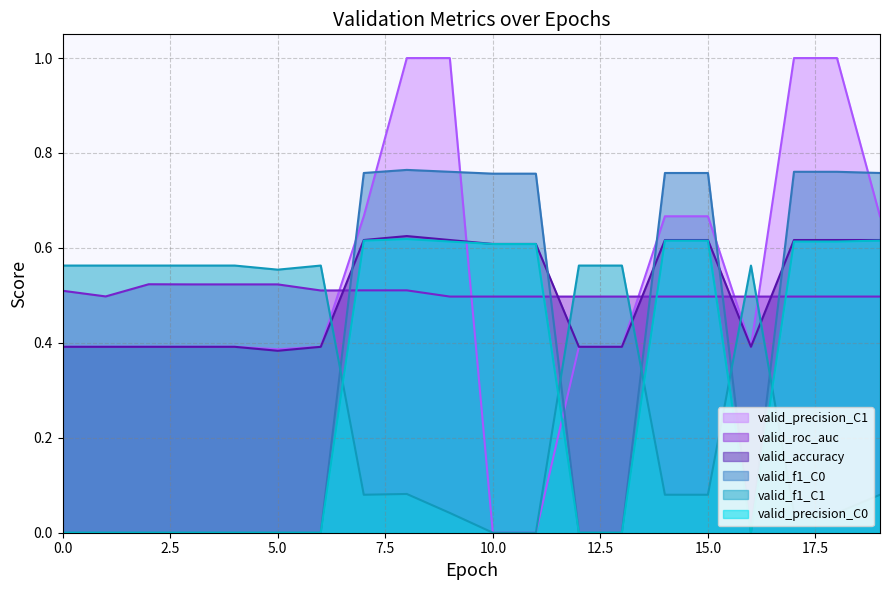

Reading right to left, what are all the values shown in this chart?

valid_f1_C0: 19=0.8	18=0.8	17=0.8	16=0.0	15=0.8	14=0.8	13=0.0	12=0.0	11=0.8	10=0.8	9=0.8	8=0.8	7=0.8	6=0.0	5=0.0	4=0.0	3=0.0	2=0.0	1=0.0	0=0.0
valid_f1_C1: 19=0.1	18=0.0	17=0.0	16=0.6	15=0.1	14=0.1	13=0.6	12=0.6	11=0.0	10=0.0	9=0.0	8=0.1	7=0.1	6=0.6	5=0.6	4=0.6	3=0.6	2=0.6	1=0.6	0=0.6
valid_roc_auc: 19=0.5	18=0.5	17=0.5	16=0.5	15=0.5	14=0.5	13=0.5	12=0.5	11=0.5	10=0.5	9=0.5	8=0.5	7=0.5	6=0.5	5=0.5	4=0.5	3=0.5	2=0.5	1=0.5	0=0.5
valid_precision_C0: 19=0.6	18=0.6	17=0.6	16=0.0	15=0.6	14=0.6	13=0.0	12=0.0	11=0.6	10=0.6	9=0.6	8=0.6	7=0.6	6=0.0	5=0.0	4=0.0	3=0.0	2=0.0	1=0.0	0=0.0
valid_precision_C1: 19=0.7	18=1.0	17=1.0	16=0.4	15=0.7	14=0.7	13=0.4	12=0.4	11=0.0	10=0.0	9=1.0	8=1.0	7=0.7	6=0.4	5=0.4	4=0.4	3=0.4	2=0.4	1=0.4	0=0.4
valid_accuracy: 19=0.6	18=0.6	17=0.6	16=0.4	15=0.6	14=0.6	13=0.4	12=0.4	11=0.6	10=0.6	9=0.6	8=0.6	7=0.6	6=0.4	5=0.4	4=0.4	3=0.4	2=0.4	1=0.4	0=0.4